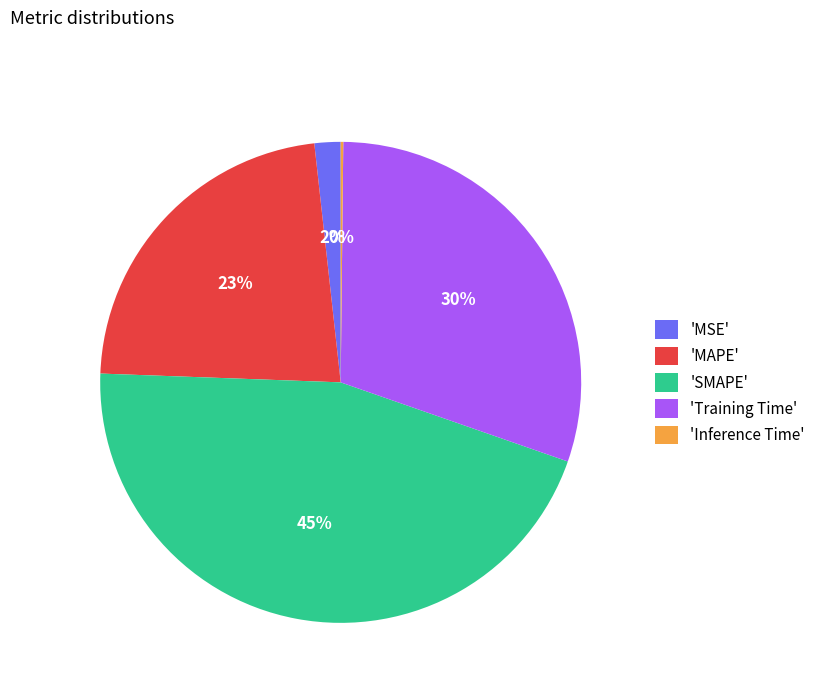

The 'Training Time' slice represents 30% of the pie. True or false?

True